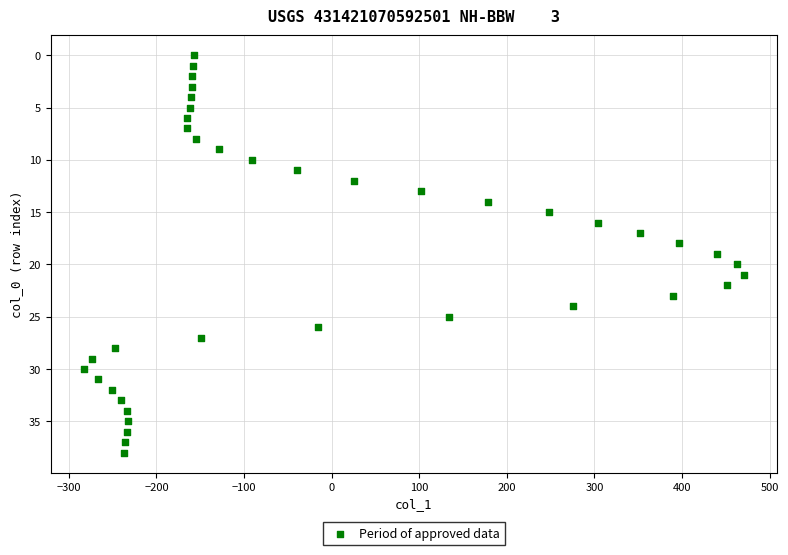

What is the range of X values (max minus min)?

754